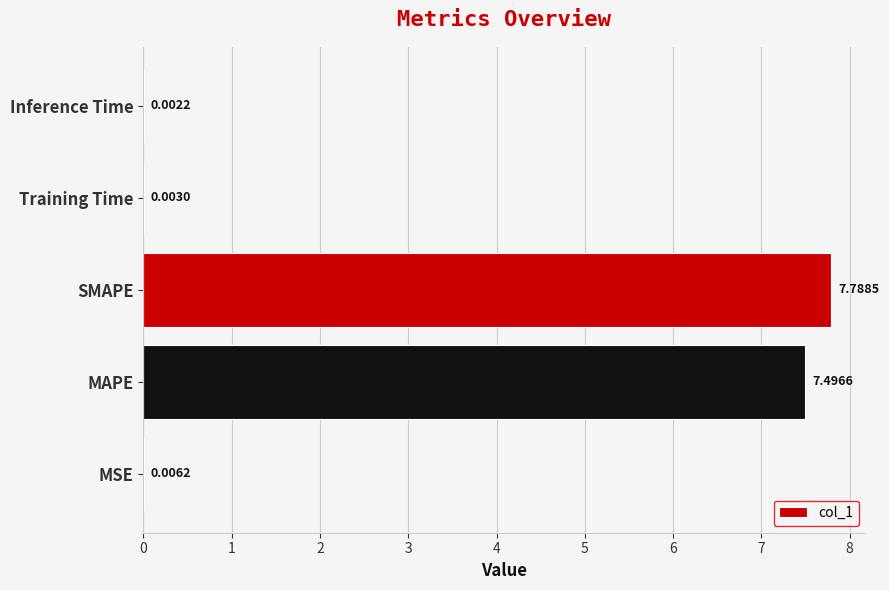

What is the sum of all values?

15.3